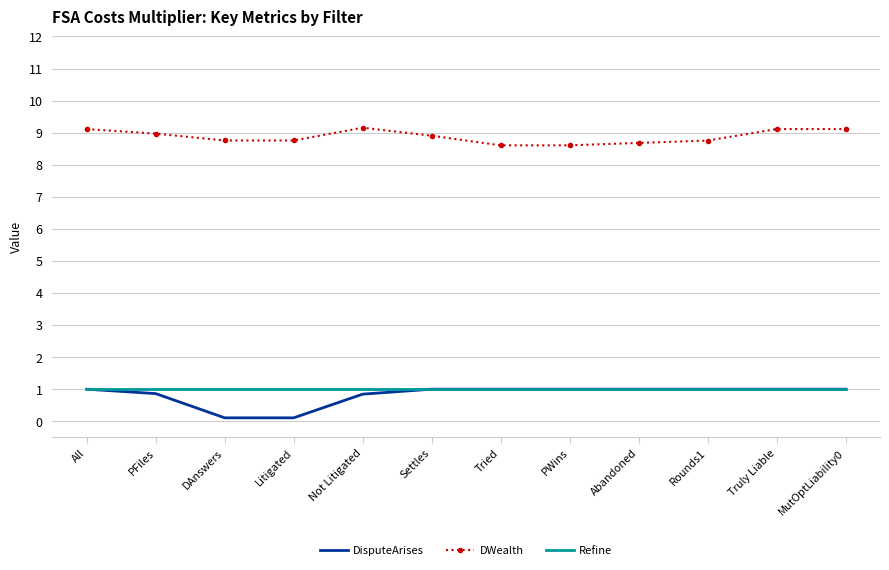

At PFiles, list the series in order from largest to smallest.

DWealth, Refine, DisputeArises